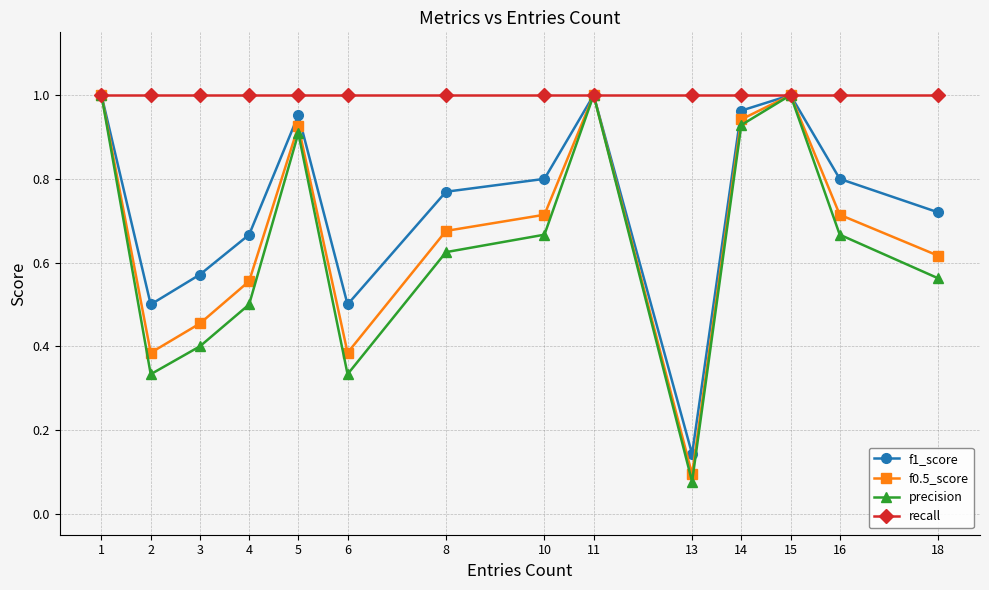

Which label corresponds to the smallest value in the chart?

13